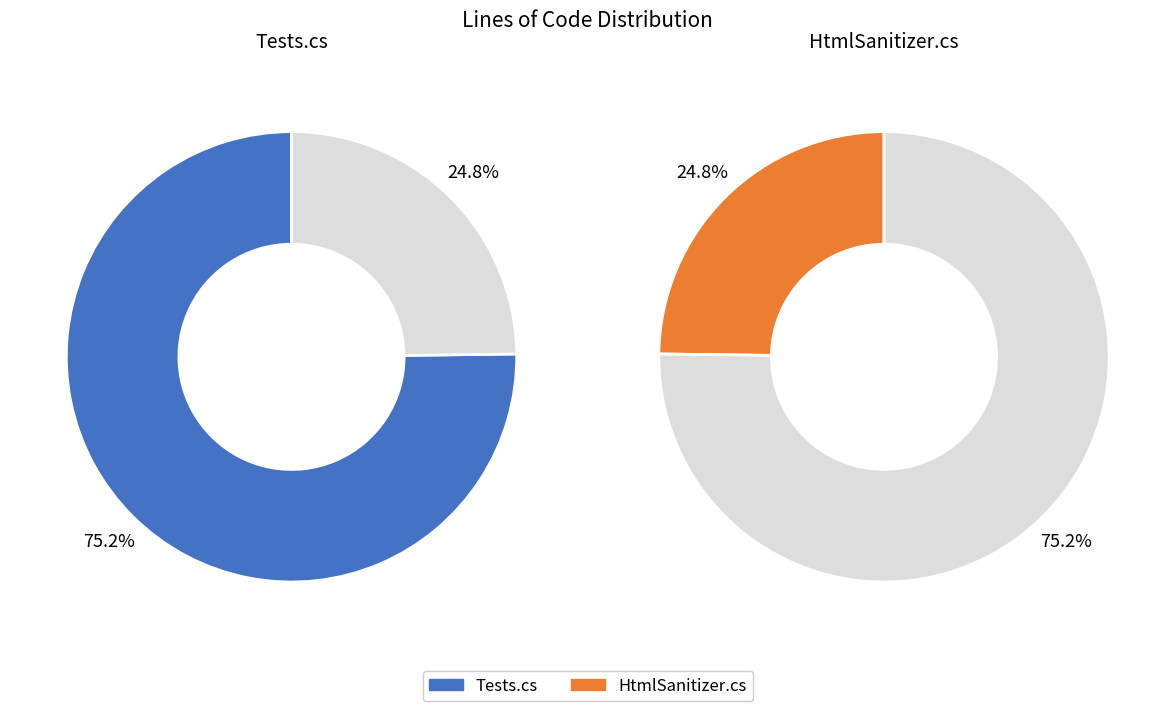

Between HtmlSanitizer.cs and Tests.cs, which is larger?

Tests.cs